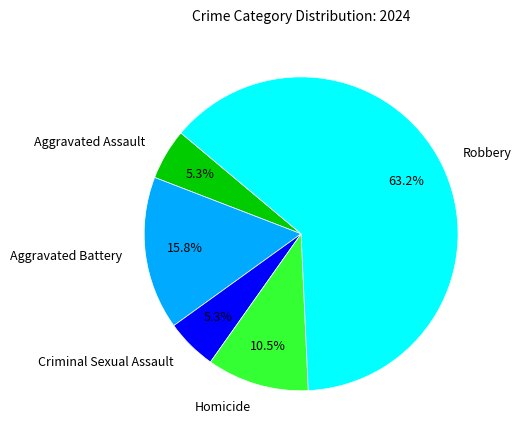

To the nearest percent, what percentage of the pie is Aggravated Assault?

5%